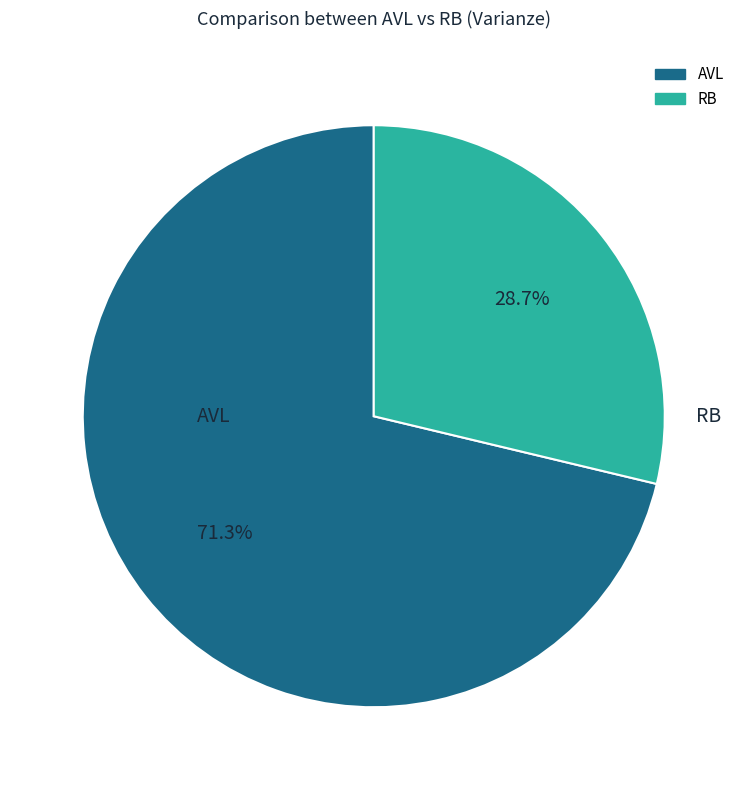

The RB slice represents 24% of the pie. True or false?

False